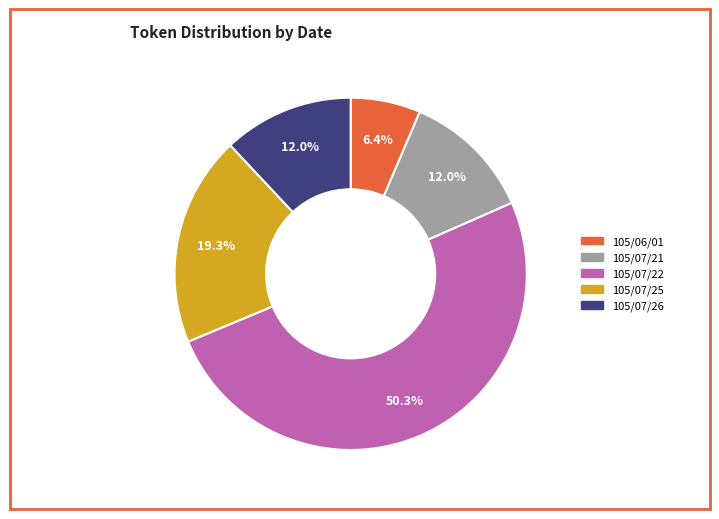

Which category accounts for the majority?

105/07/22